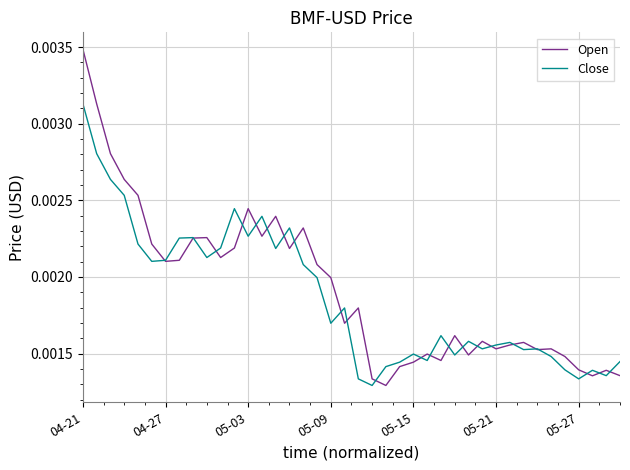

List the series in order of their peak value, highest first.

Open, Close